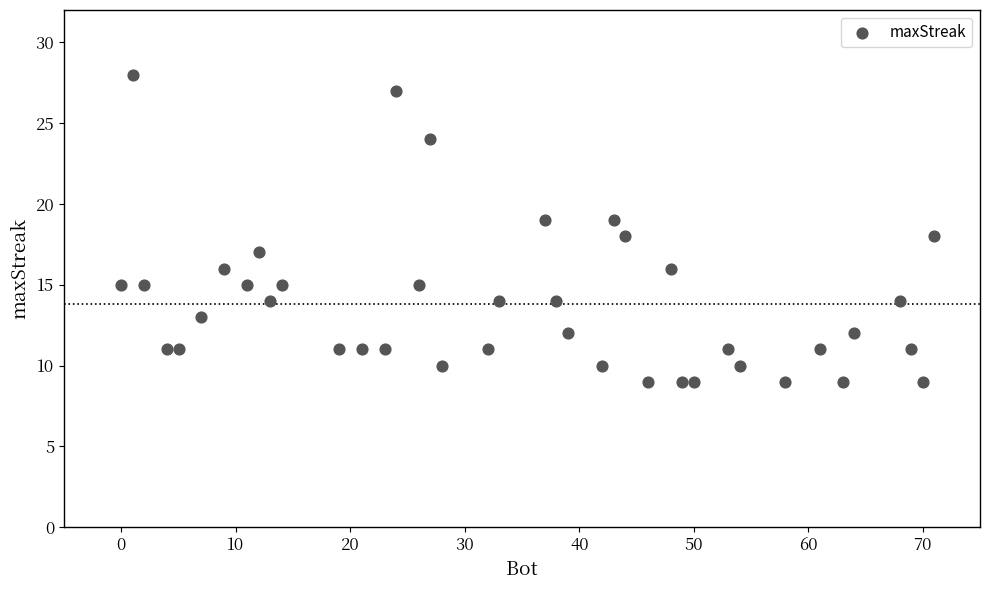

What is the range of X values (max minus min)?

71